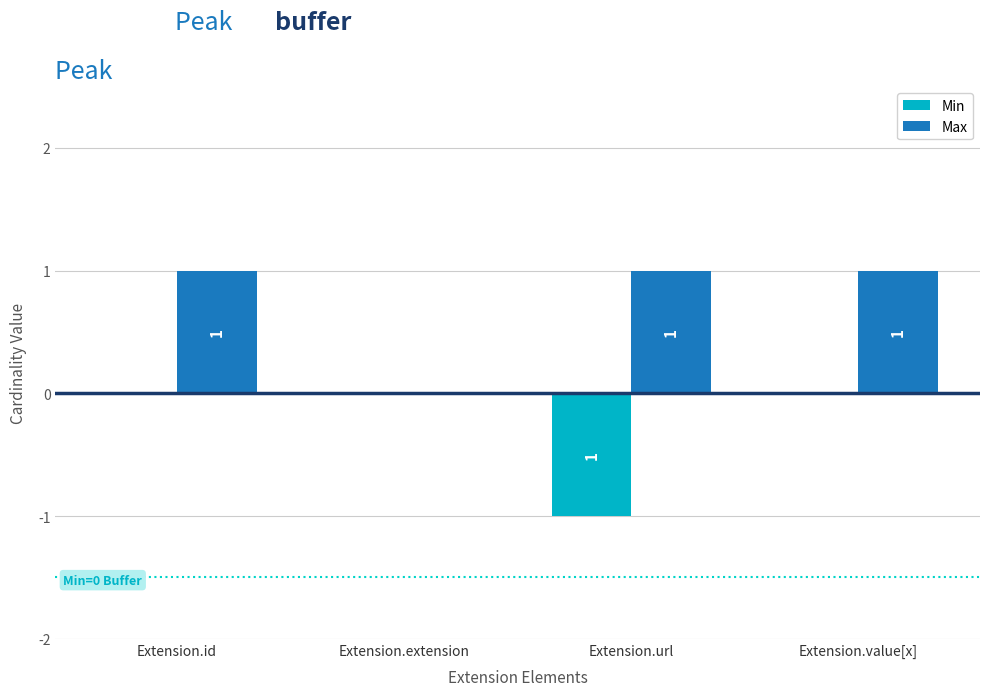

How many Min values are between 0 and 1?

3